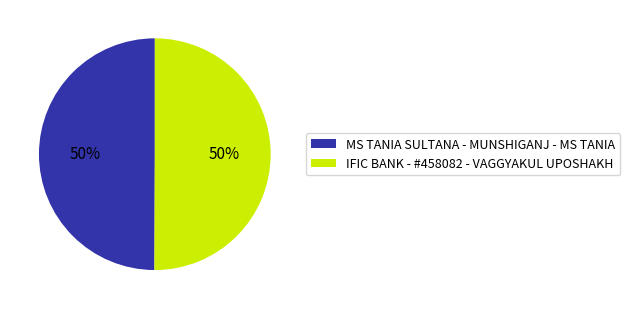

To the nearest percent, what portion does MS TANIA SULTANA - MUNSHIGANJ - MS TANIA represent?

50%